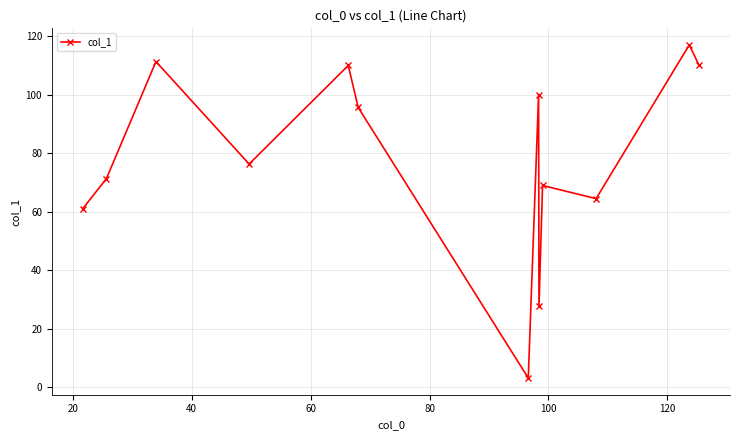

What is the value of the 11th point from the left?

64.5